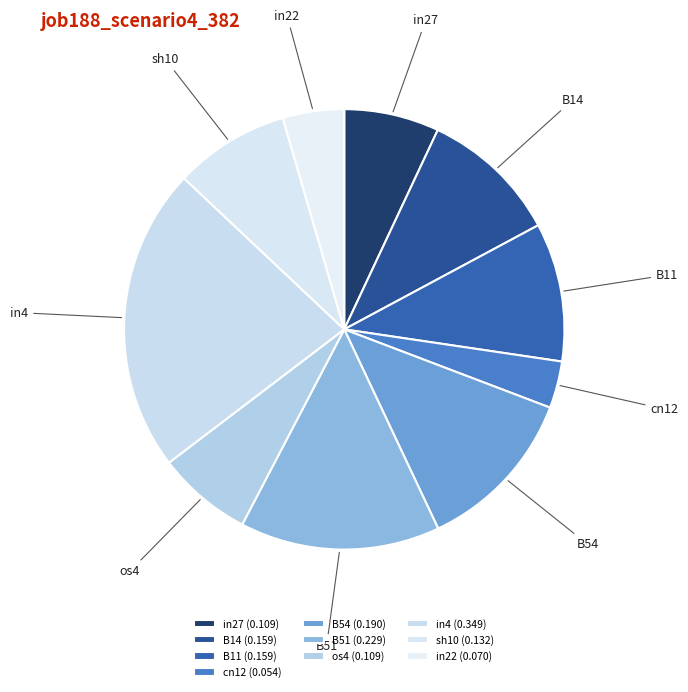

Is it true that os4 is 7% of the pie?

True